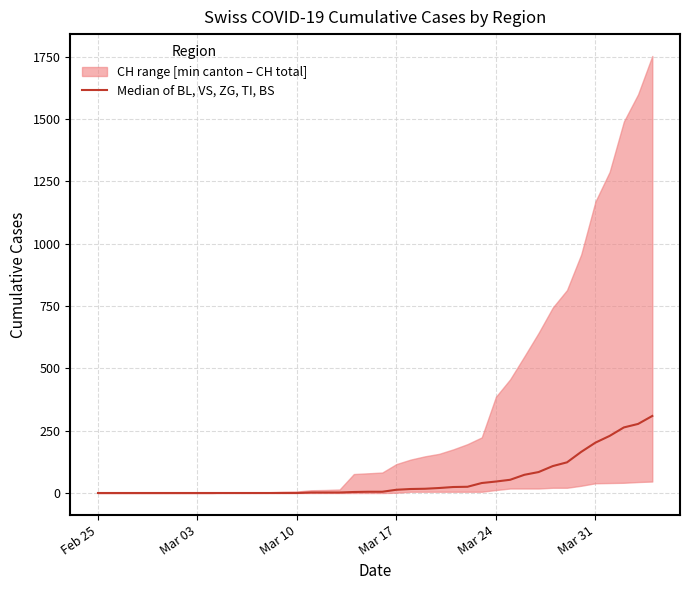

What is the label of the 2nd point from the left?

Mar 03